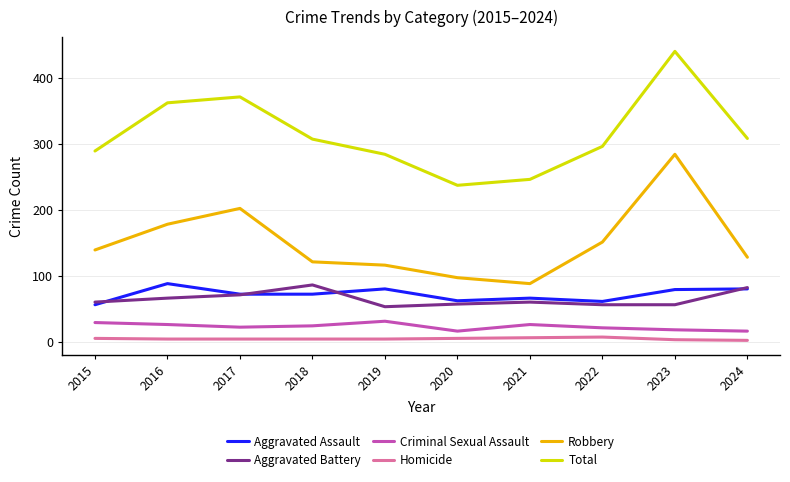

The value of Robbery at 2023 is 134. True or false?

False